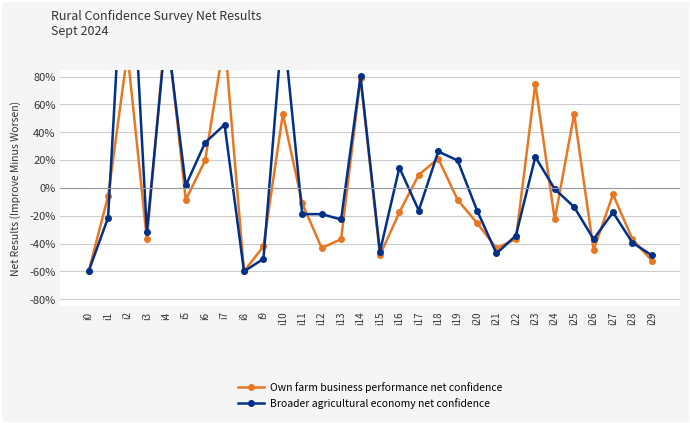

Which series has the largest range (max minus min)?

Broader agricultural economy net confidence